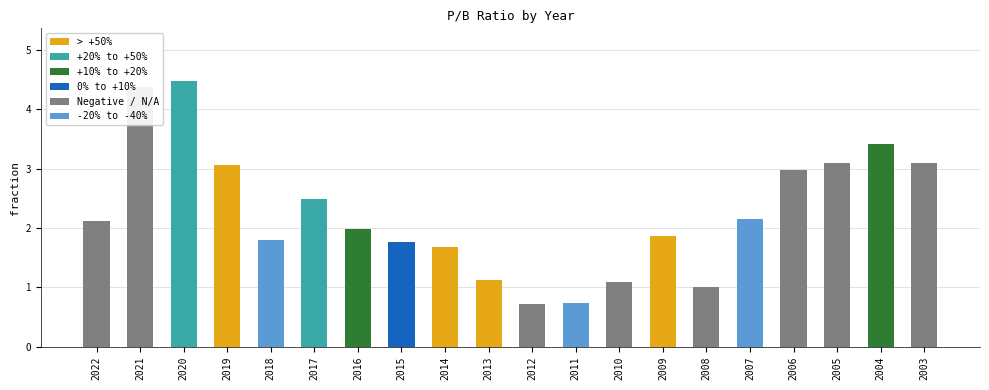

What is the value of the 8th bar from the left?

1.8